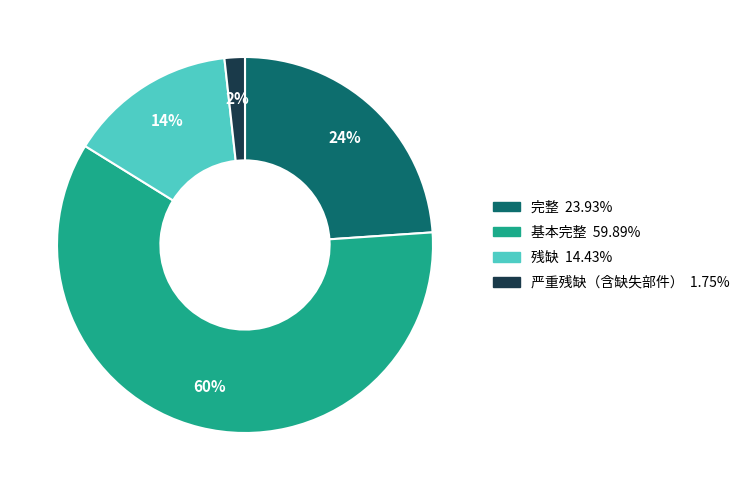

Which has a higher value, 完整 or 严重残缺（含缺失部件）?

完整